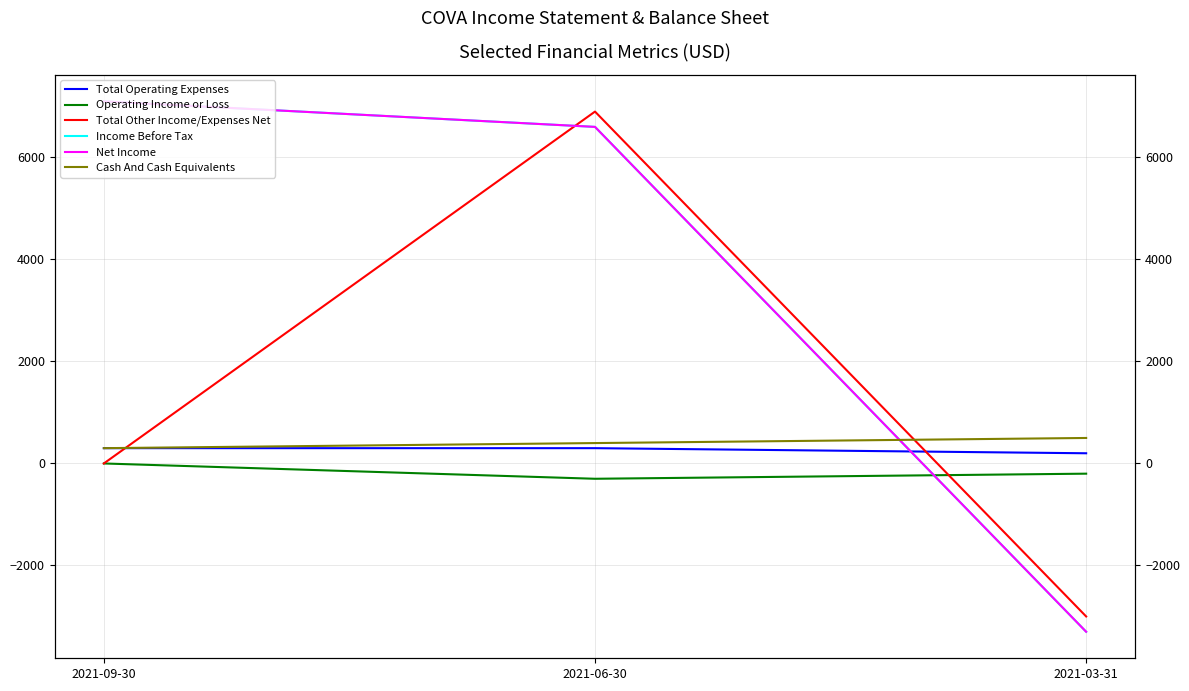

Reading left to right, extract all data points from this chart.

Total Operating Expenses: 300	300	200
Operating Income or Loss: 0	-300	-200
Total Other Income/Expenses Net: 0	6900	-3000
Income Before Tax: 7100	6600	-3300
Net Income: 7100	6600	-3300
Cash And Cash Equivalents: 300	400	500